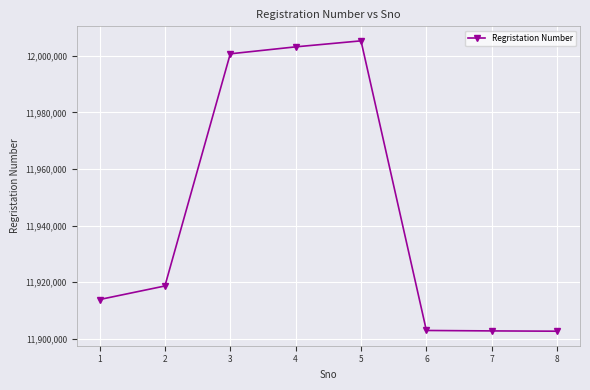

Is it true that the value at 3 is 12000722?

True